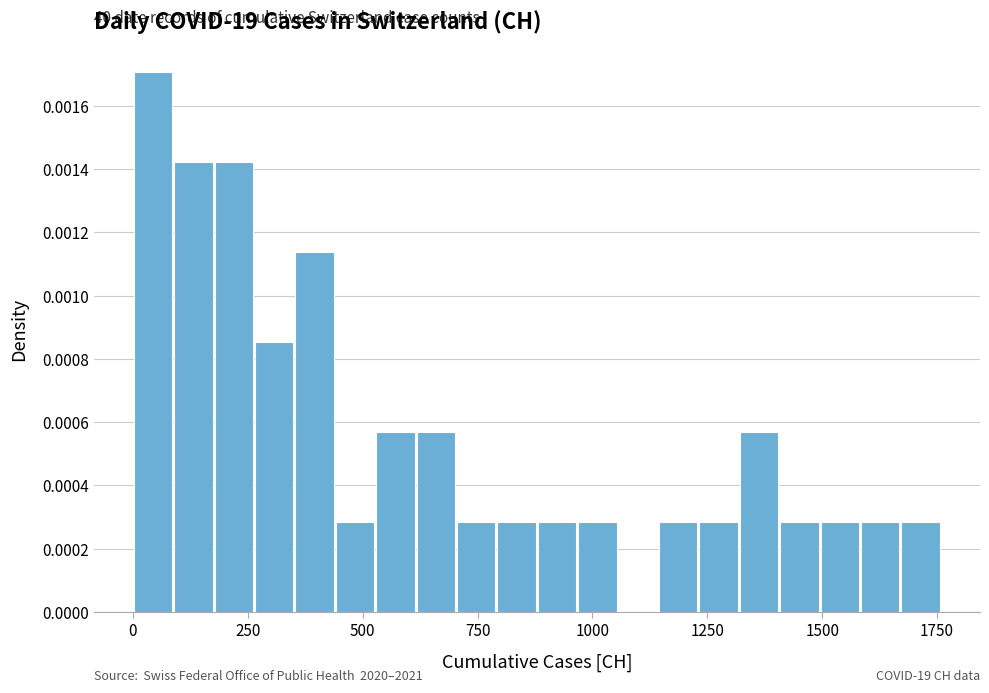

Around what value on the x-axis is the tallest bar? Give the approximate position of its centre, as read against the axis.

50